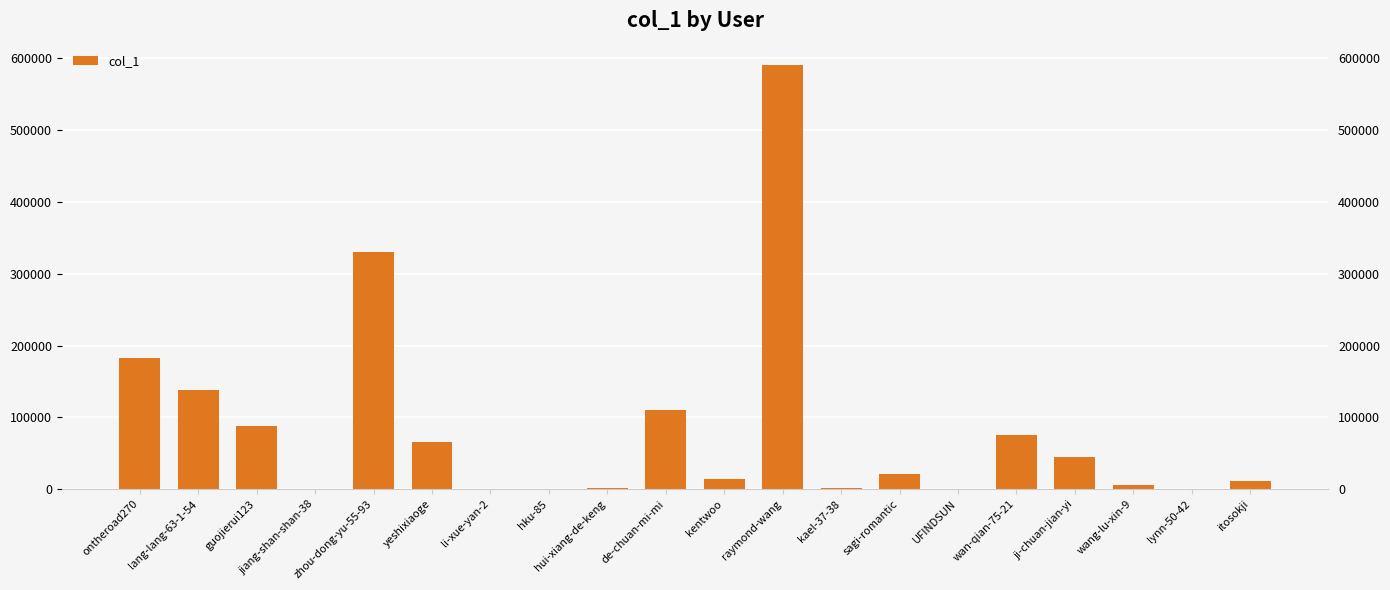

The value at wan-qian-75-21 is 111993. True or false?

False